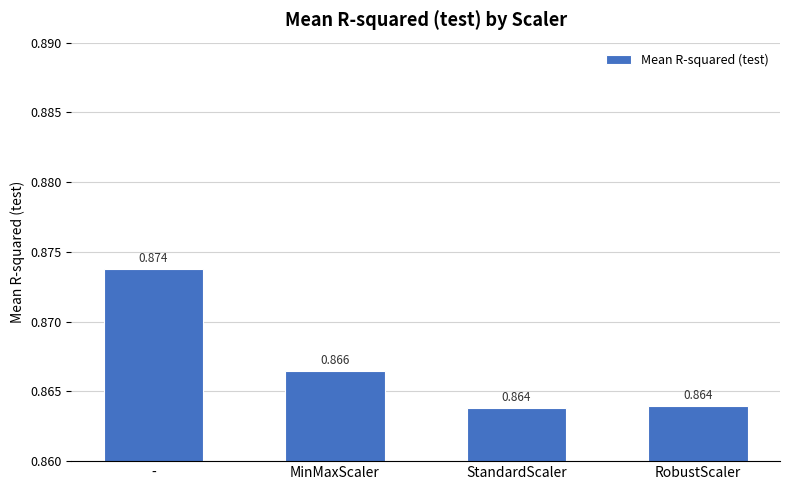

Which category has the highest value across all series?

-